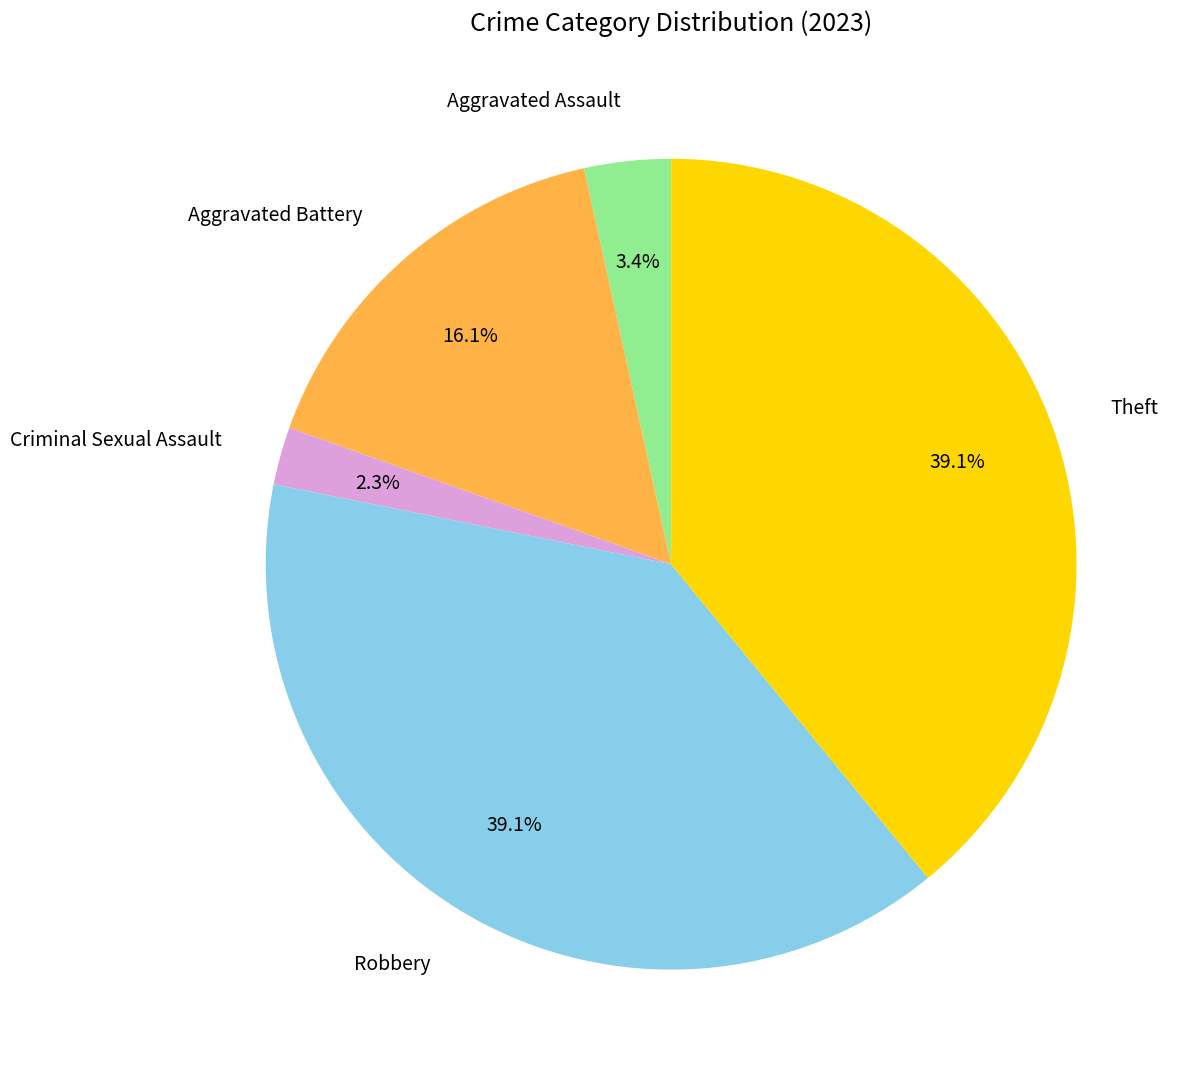

Which category has the smallest portion of the pie?

Criminal Sexual Assault